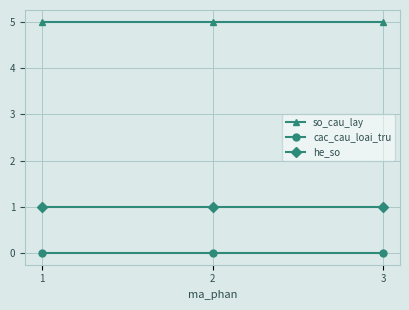

Which series has the largest total across all categories?

so_cau_lay